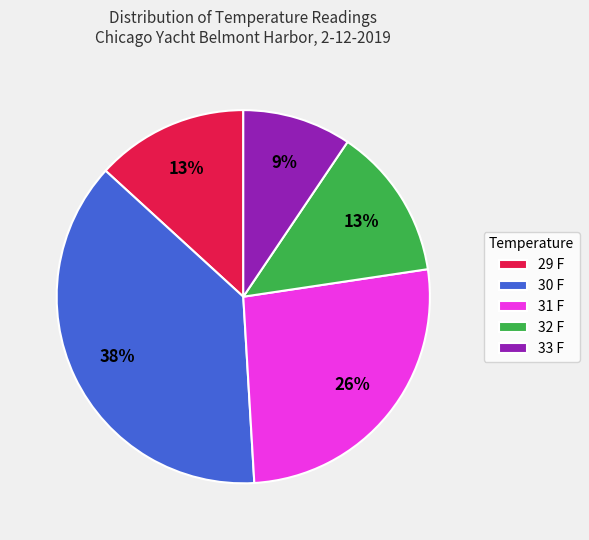

Does any single category account for the majority?

No